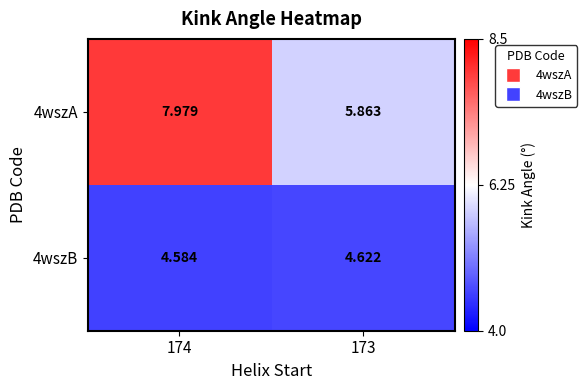

Which series has the largest total across all categories?

4wszA